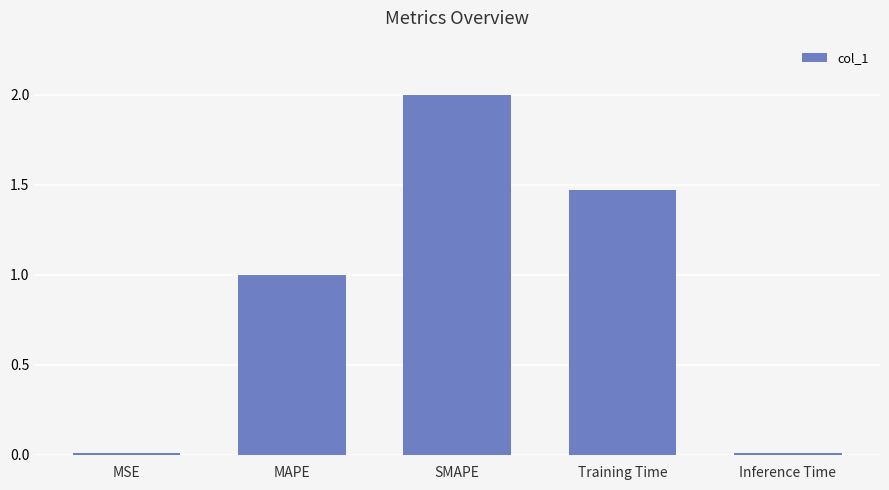

What is the change in value from Training Time to Inference Time?

-1.5